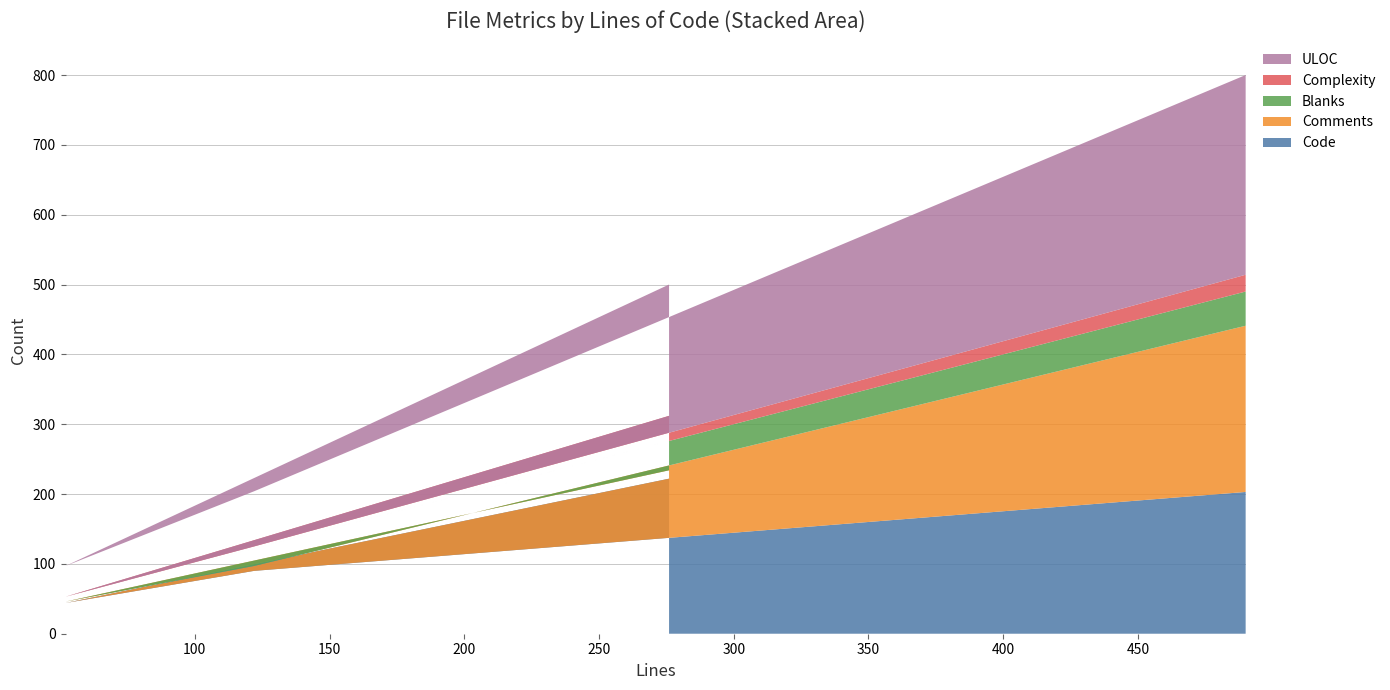

Reading right to left, extract all data points from this chart.

Code: 490=203	122=90	52=44	276=222
Comments: 490=238	122=7	52=2	276=12
Blanks: 490=49	122=25	52=6	276=42
Complexity: 490=24	122=3	52=1	276=36
ULOC: 490=286	122=79	52=44	276=188